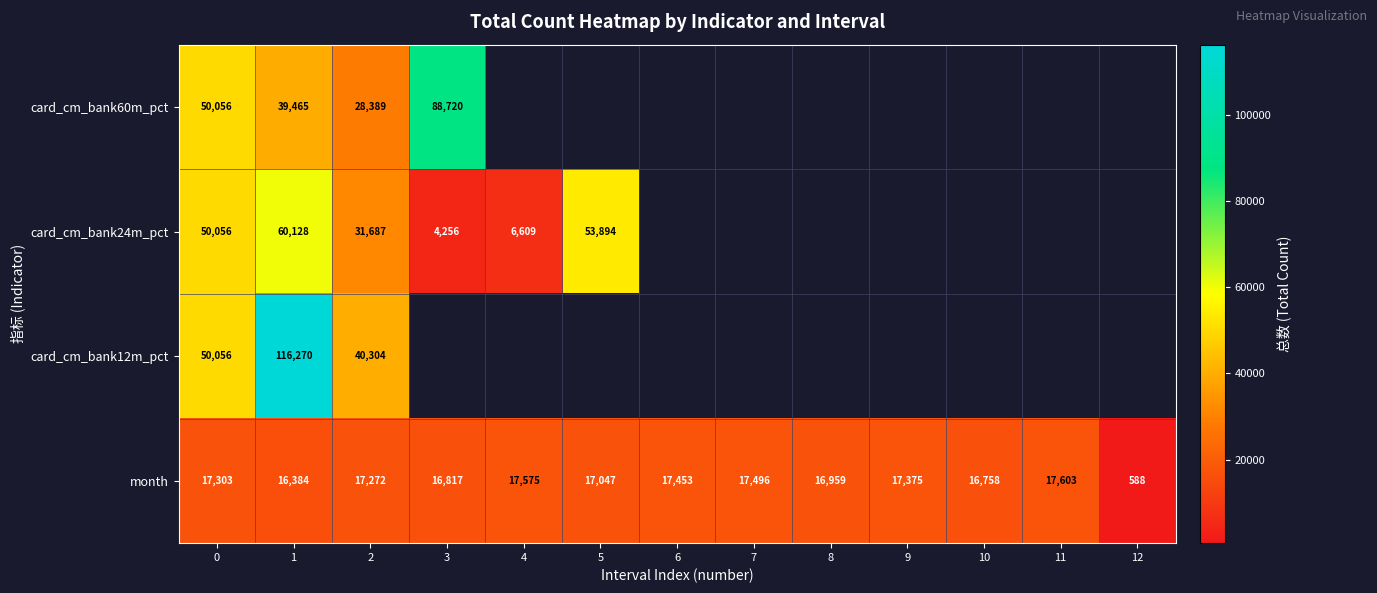

At which category is the sum across all series the highest?

1